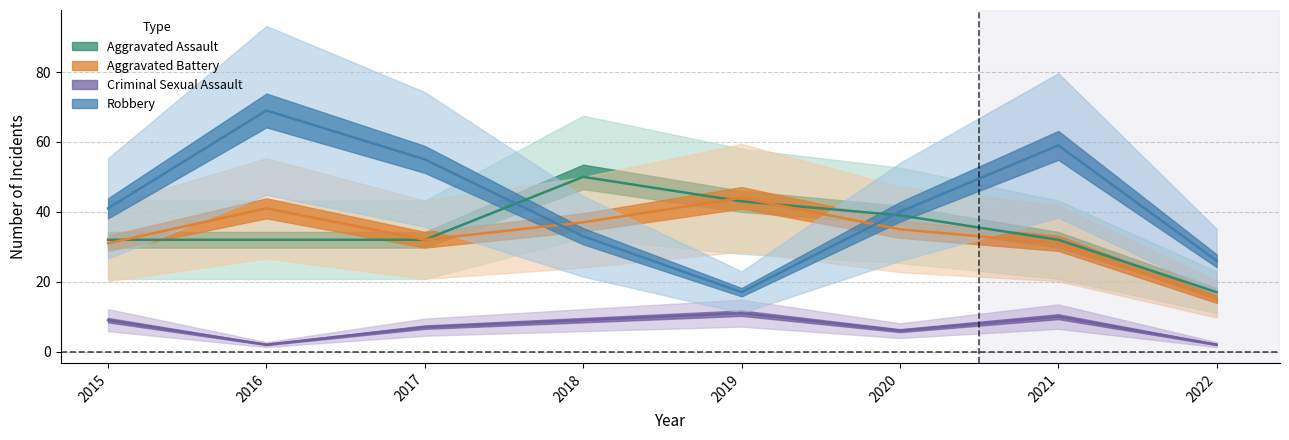

What is the value of the Criminal Sexual Assault point at the 1st from the left?

9